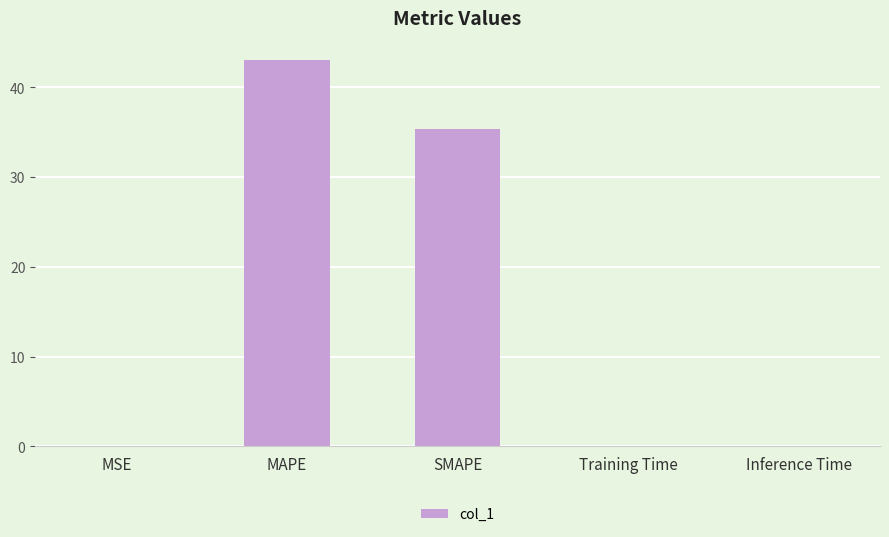

Which has a higher value, SMAPE or Inference Time?

SMAPE